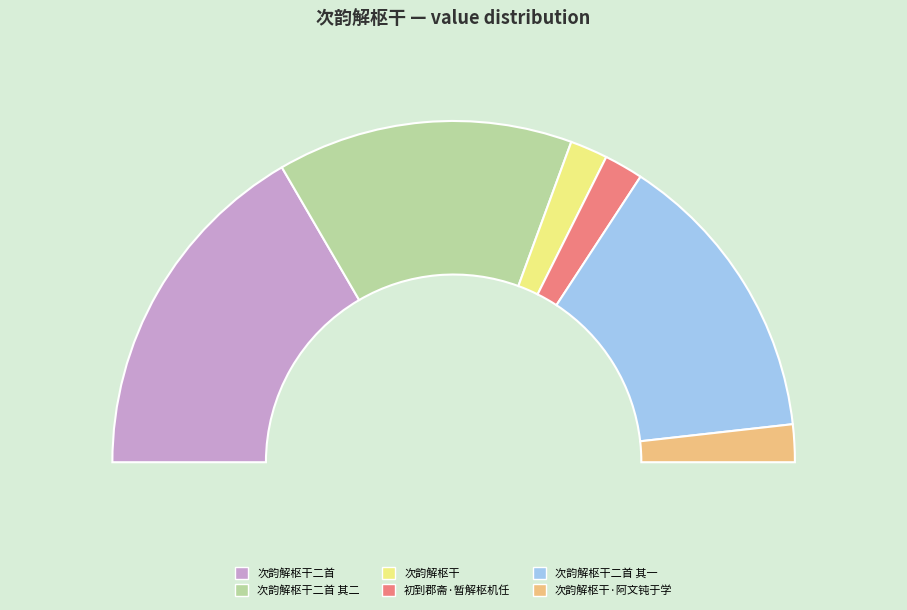

What percentage is NOT represented by 次韵解枢干·阿文钝于学?

96.4%